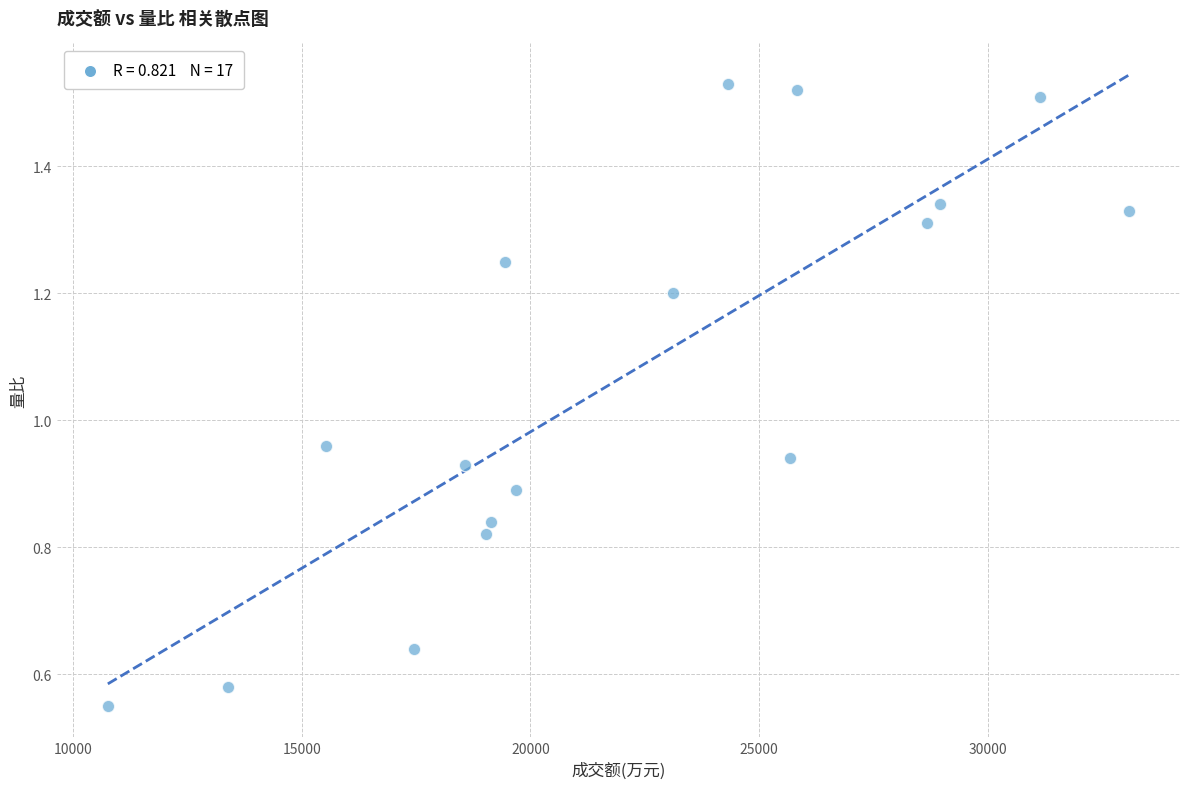

What is the range of X values (max minus min)?

22343.0